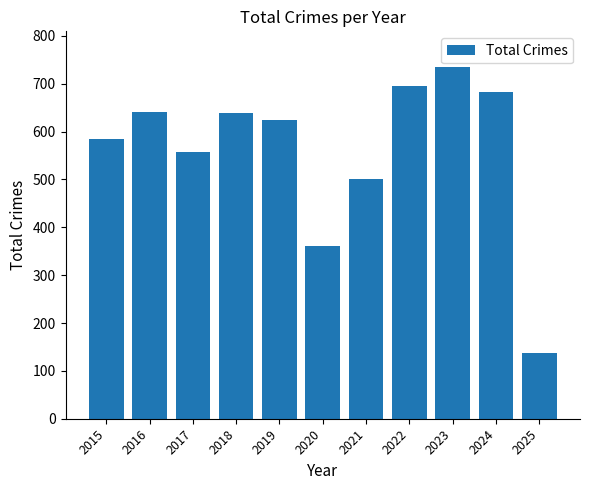

How many distinct data groups are displayed?

1